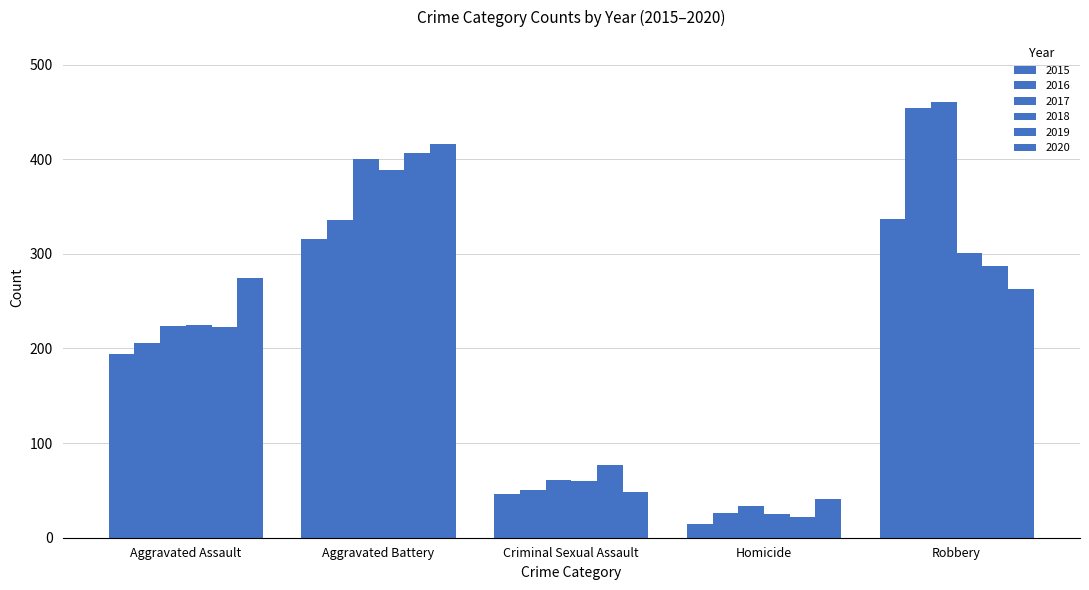

What is the difference between the maximum and minimum values in the 2015 series?

322